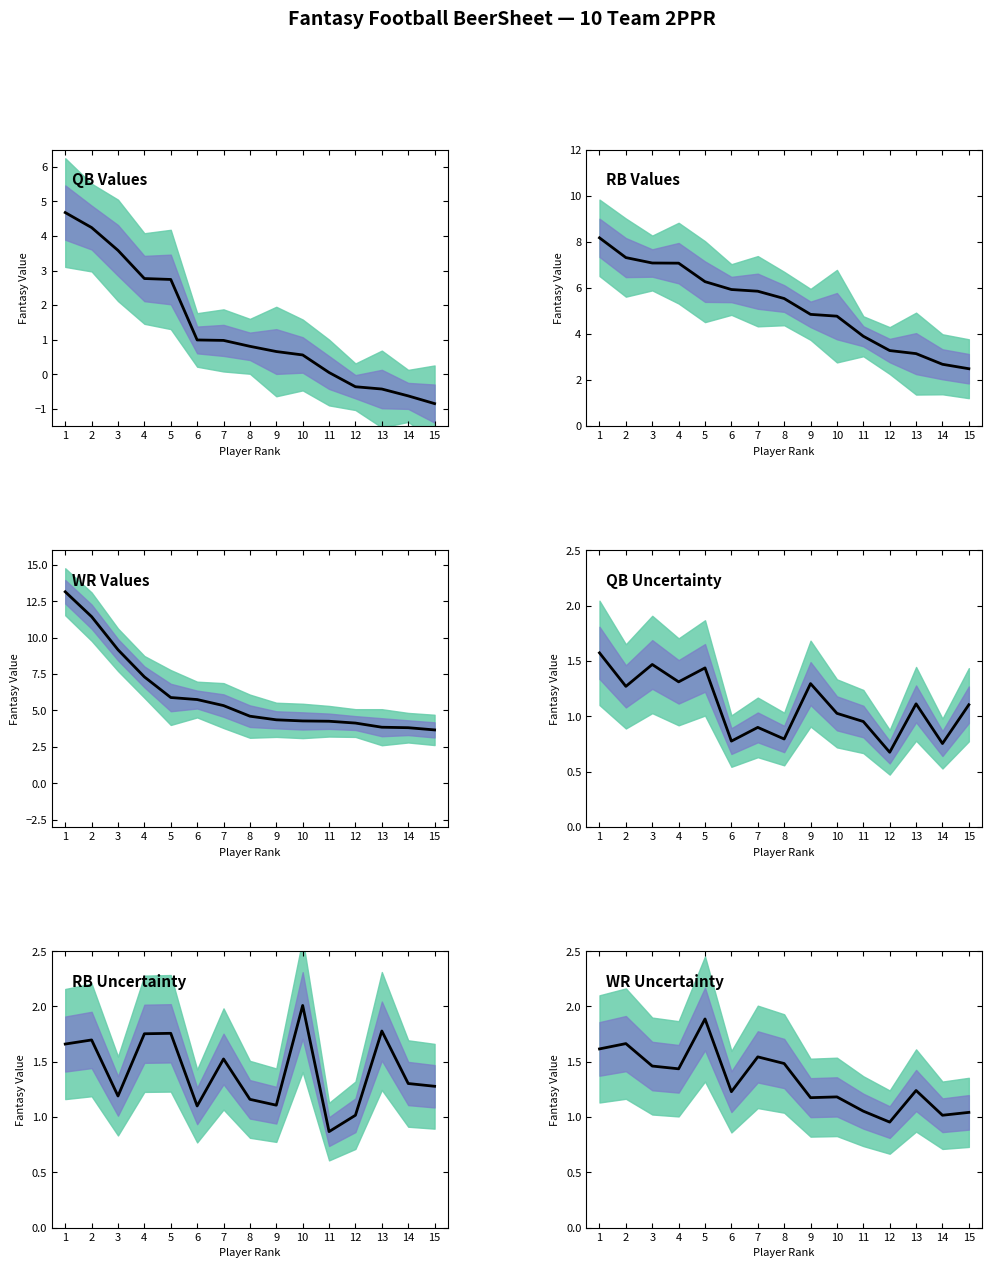

Which series has the widest spread of values?

WR Values